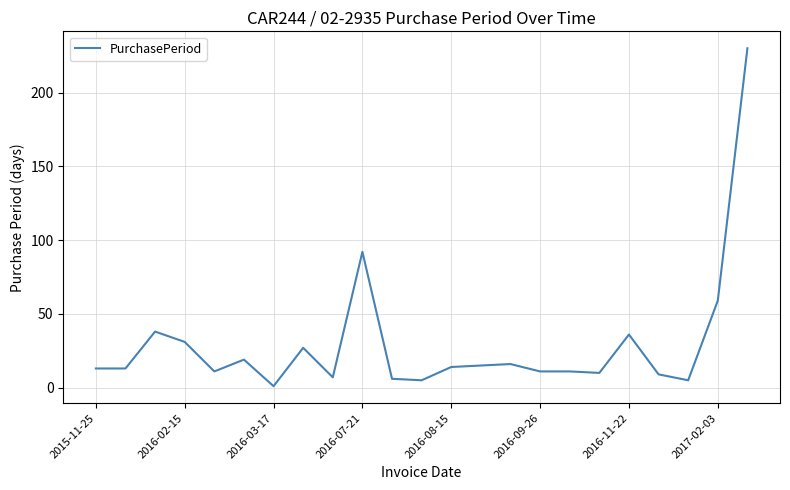

What is the difference between the maximum and minimum values?

229